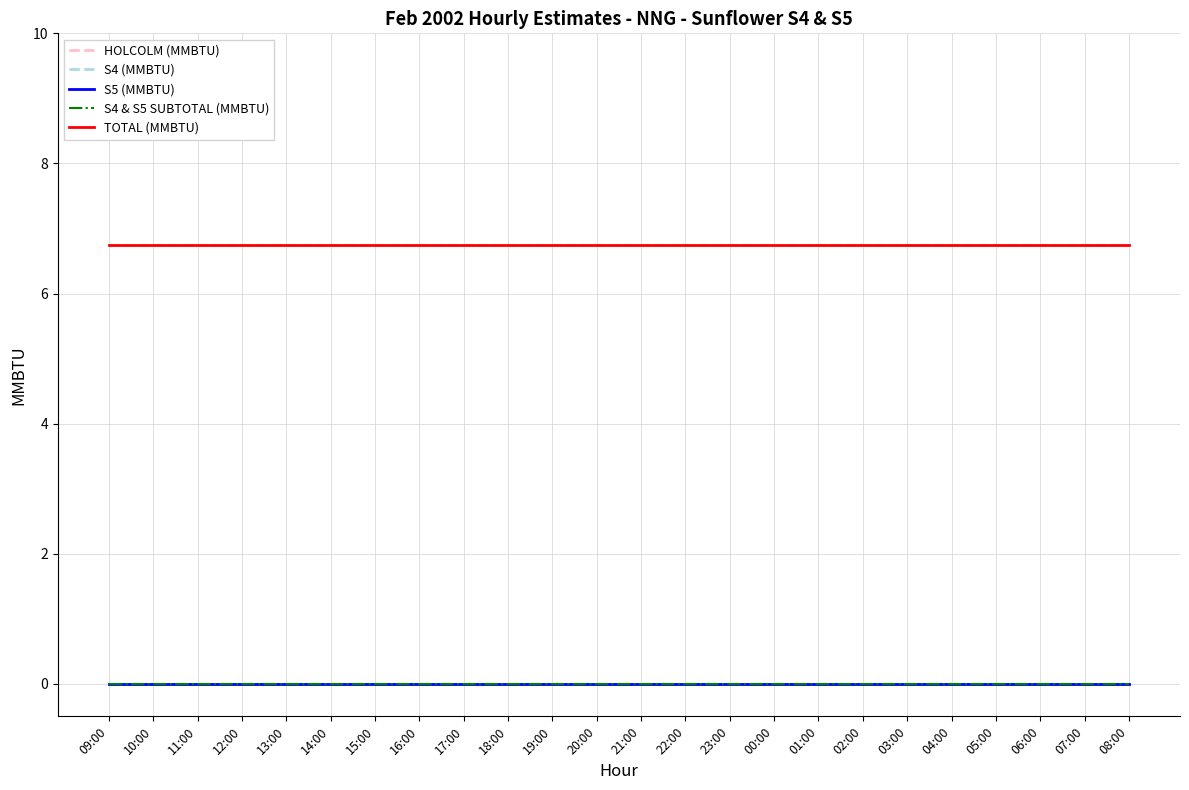

Does the chart display data point markers on the line(s)?

No